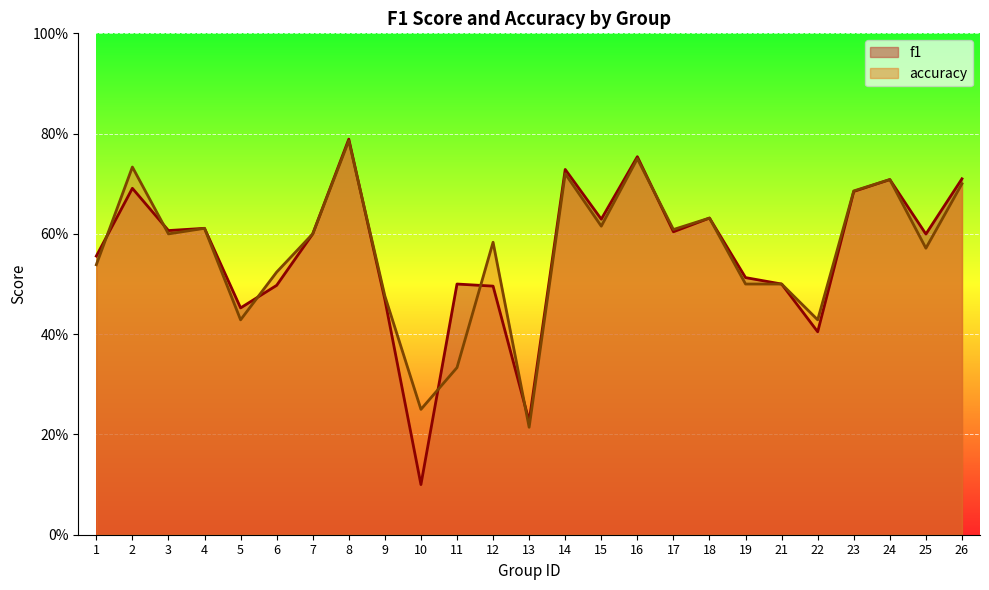

Which series ends up on top after the final intersection of f1 and accuracy?

accuracy